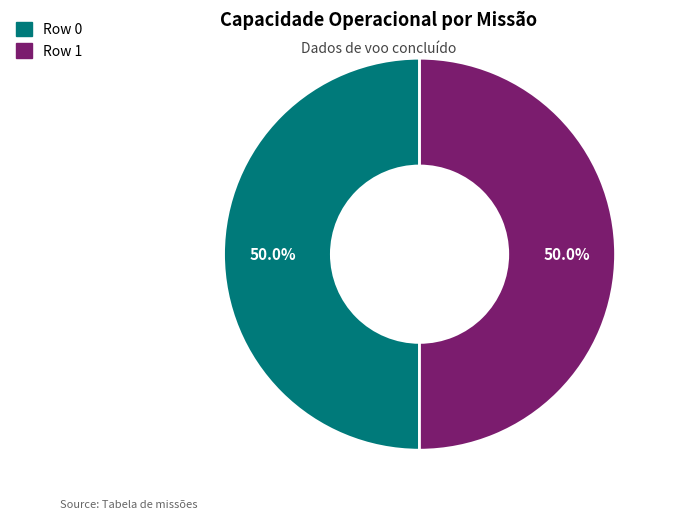

How many slices are in this pie chart?

2